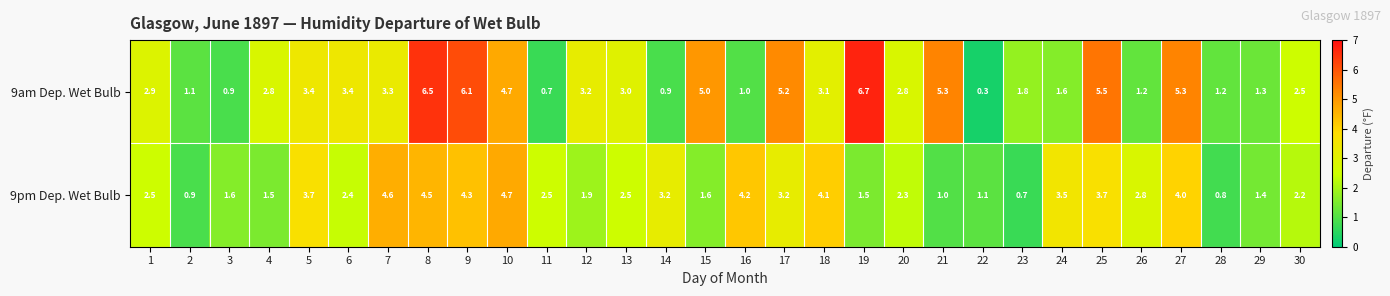

The value of 9pm Dep. Wet Bulb at 7 is 8.0. True or false?

False